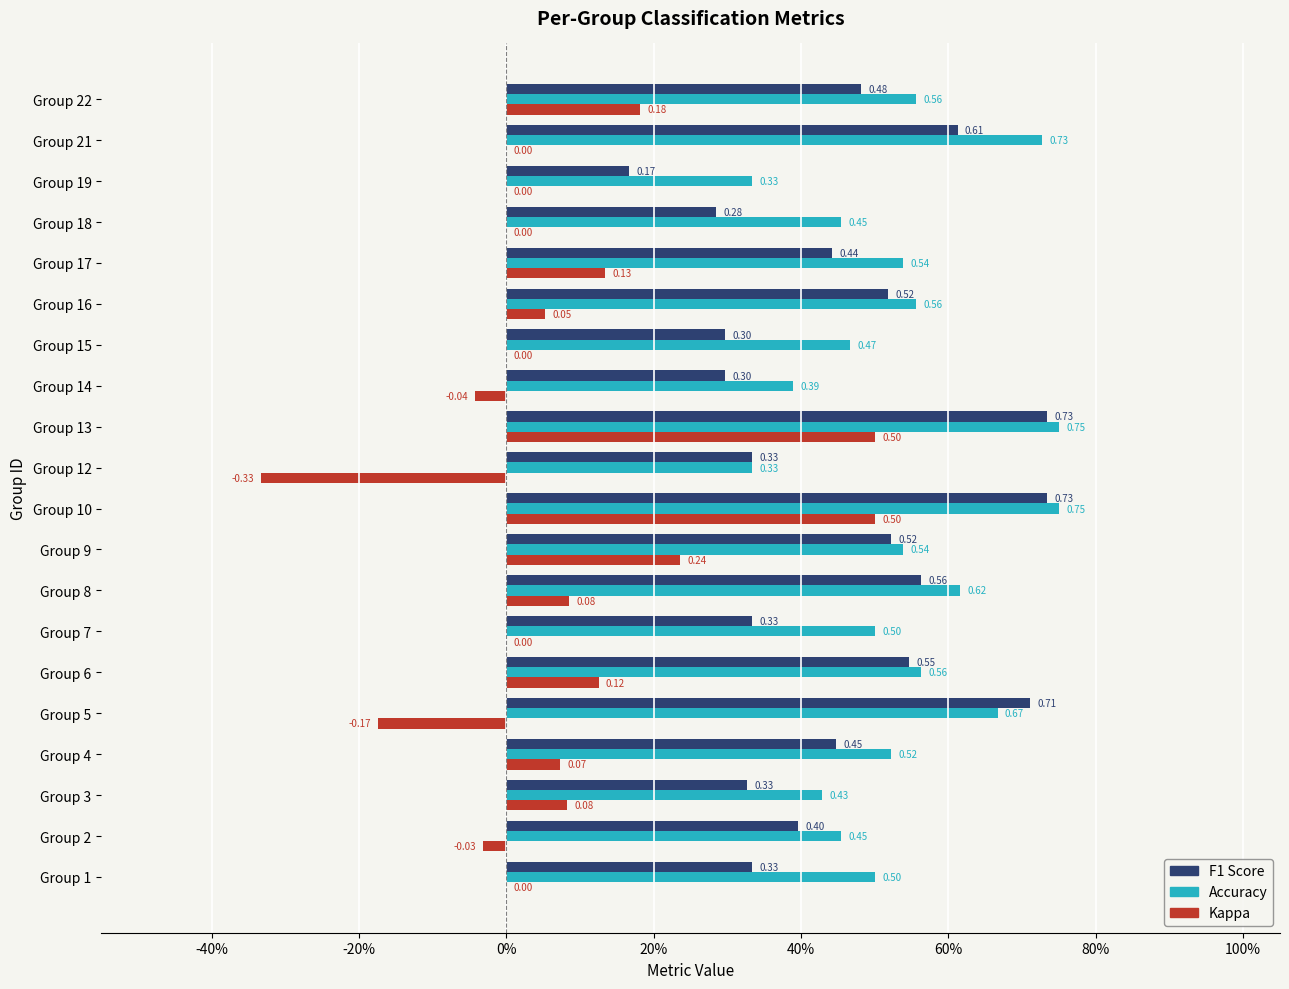

What is the smallest value displayed?

-0.3